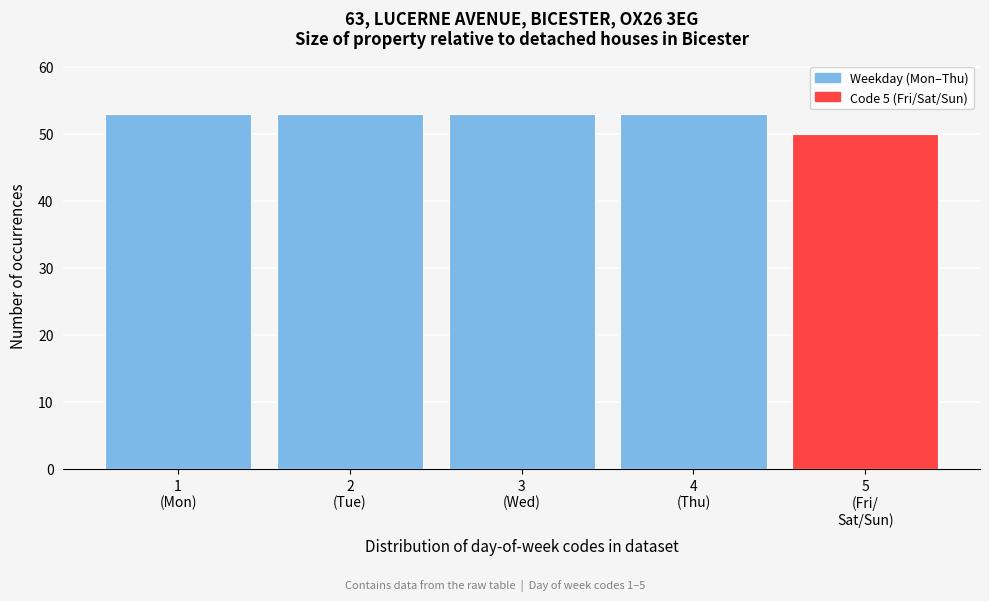

Reading left to right, extract all data points from this chart.

53	53	53	53	50